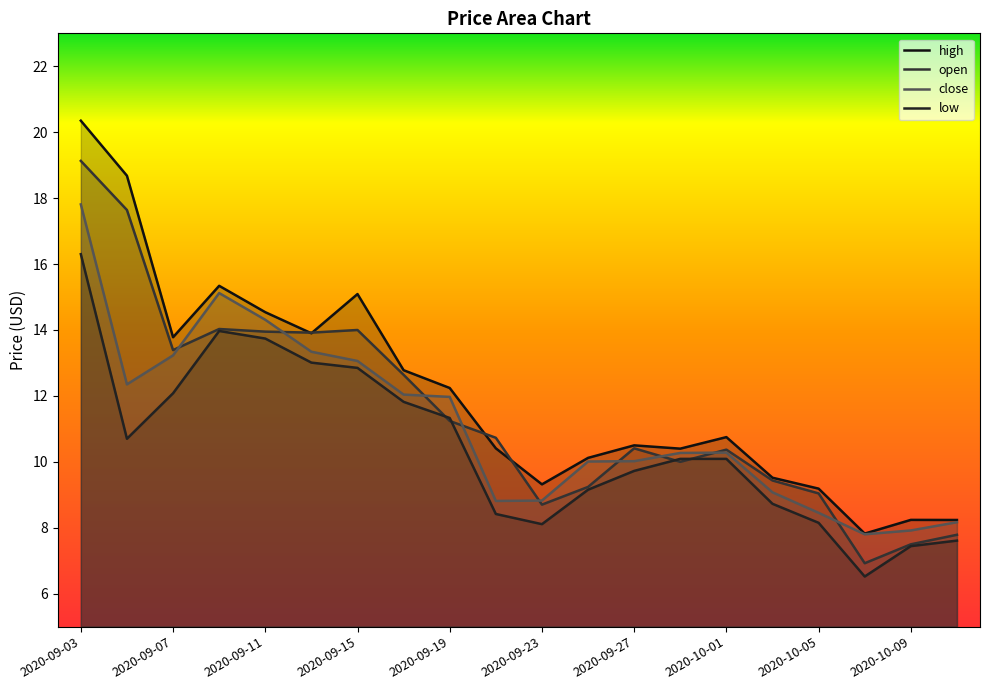

List the series in order of their overall mean, highest first.

high, open, close, low